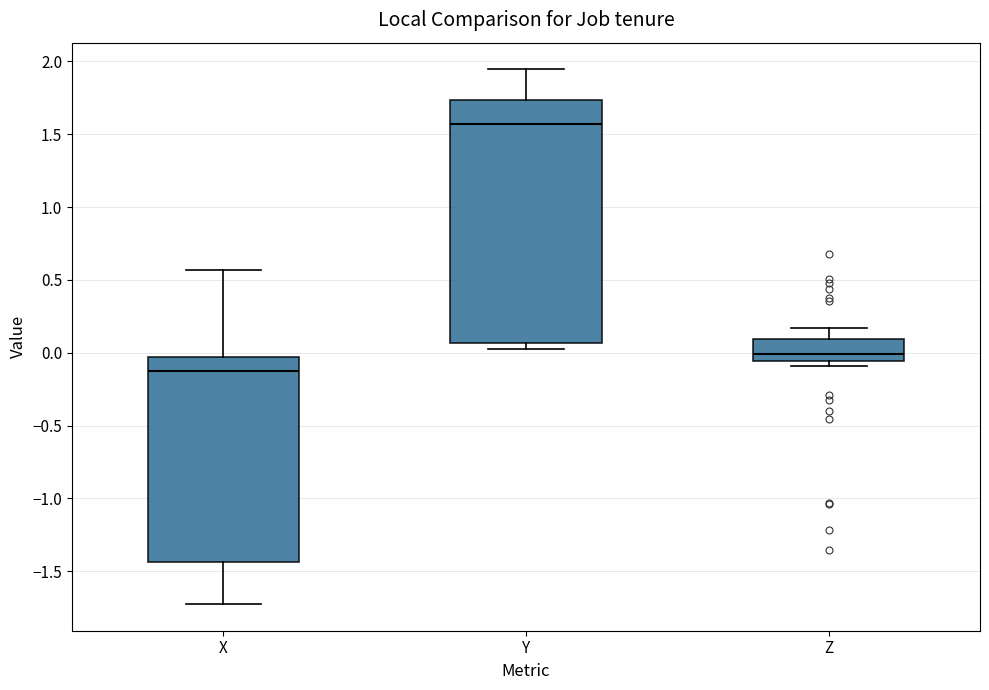

Reading left to right, transcribe this box plot: for each box, give where its median line is, the range the box spans, and where its two whiskers end, as read against the y-axis. The values are not printed on the chart, so give them approximately, as read against the axis.

X: median -0.10, box -1.45 to -0.05, whiskers -1.70 to 0.55
Y: median 1.55, box 0.05 to 1.75, whiskers 0.05 (just below the box's lower edge) to 1.95
Z: median 0.00, box -0.05 to 0.10, whiskers -0.10 to 0.15